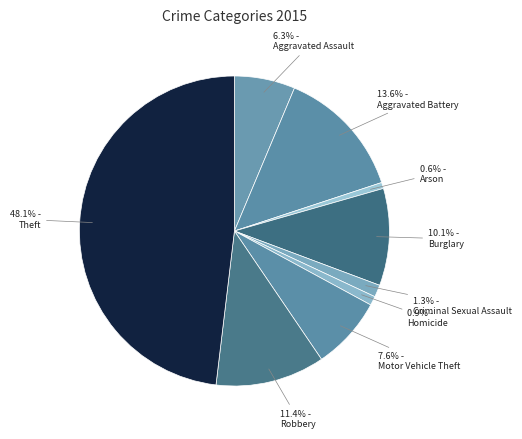

What portion of the pie excludes Arson?

99.4%